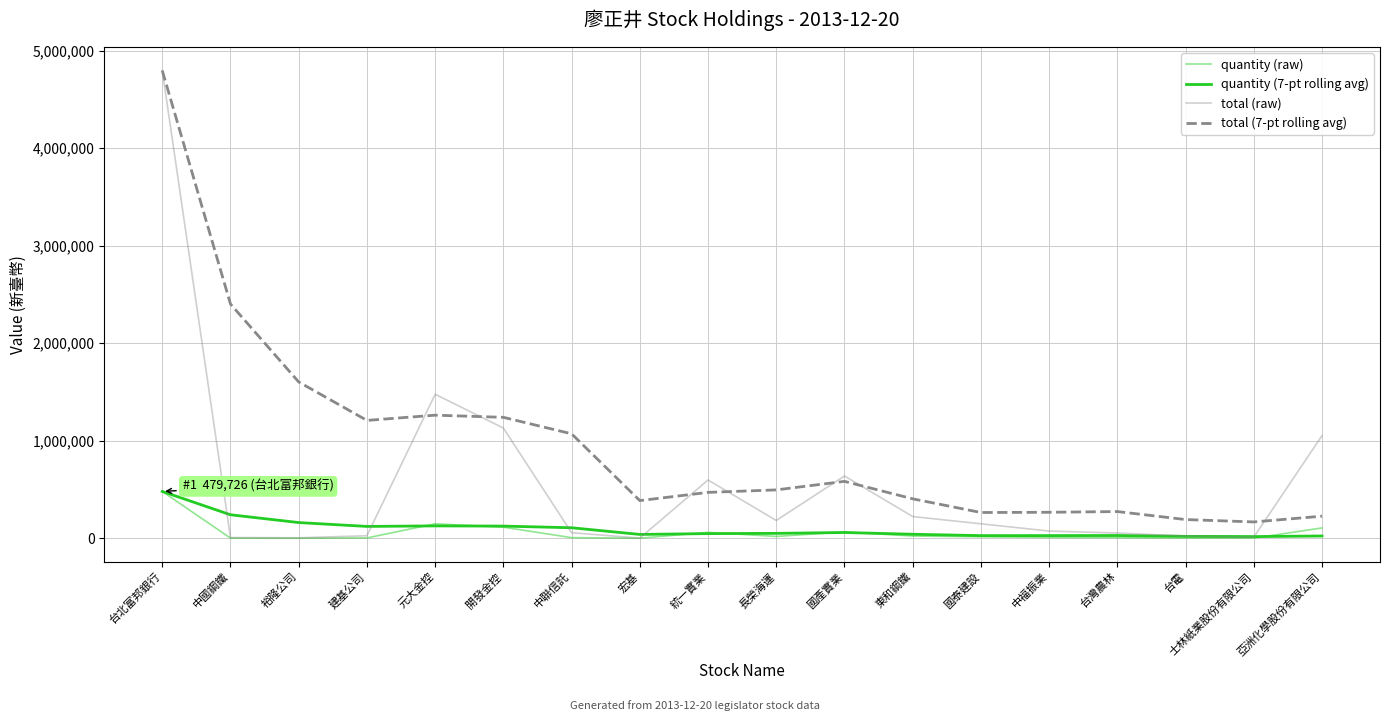

Reading left to right, list all the values displayed in this chart.

quantity (raw): 479726.0	681.0	408.0	2473.0	147650.0	113014.0	5610.0	92.0	59726.0	18181.0	63809.0	22223.0	14763.0	7306.0	5268.0	2286.0	1045.0	105179.0
quantity (7-pt rolling avg): 479726.0	240203.5	160271.7	120822.0	126187.6	123992.0	107080.3	38561.1	46996.1	49535.1	58297.4	40379.3	26343.4	26585.7	27325.1	19119.4	16671.4	22581.4
total (raw): 4797260.0	6810.0	4080.0	24730.0	1476500.0	1130140.0	56100.0	920.0	597260.0	181810.0	638090.0	222230.0	147630.0	73060.0	52680.0	22860.0	10450.0	1051790.0
total (7-pt rolling avg): 4797260.0	2402035.0	1602716.7	1208220.0	1261876.0	1239920.0	1070802.9	385611.4	469961.4	495351.4	582974.3	403792.9	263434.3	265857.1	273251.4	191194.3	166714.3	225814.3